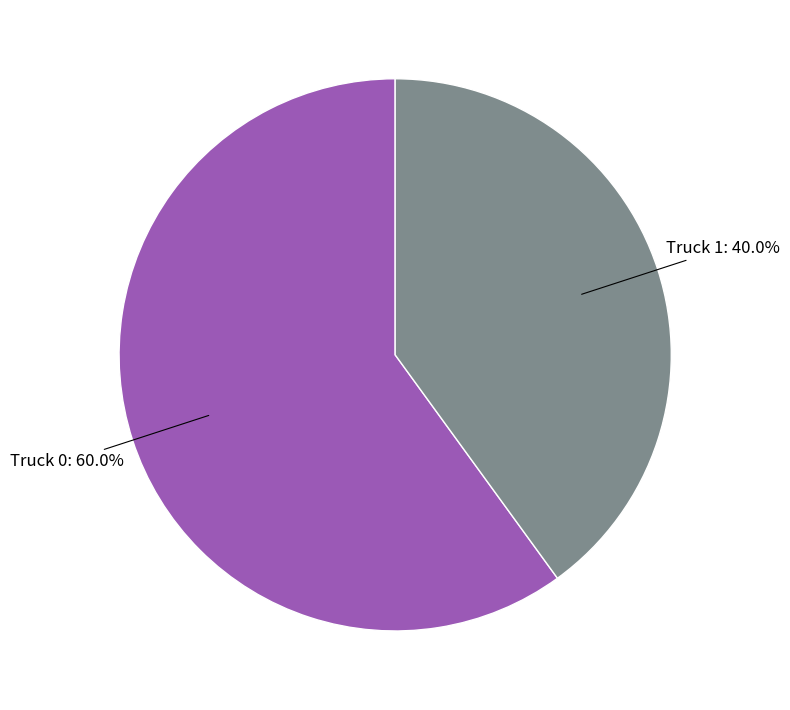

Do Truck 1 and Truck 0 together represent more than half of the pie?

Yes